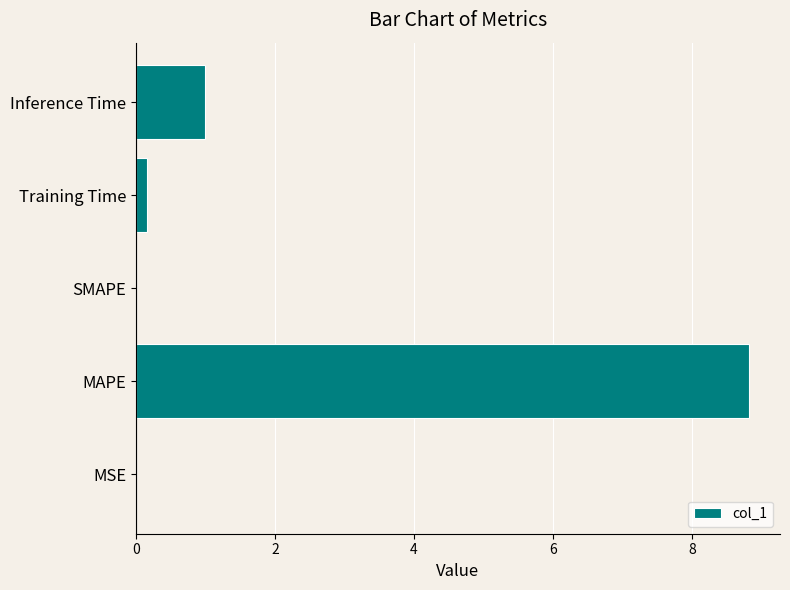

Is it true that the value at Training Time is 0.2?

True